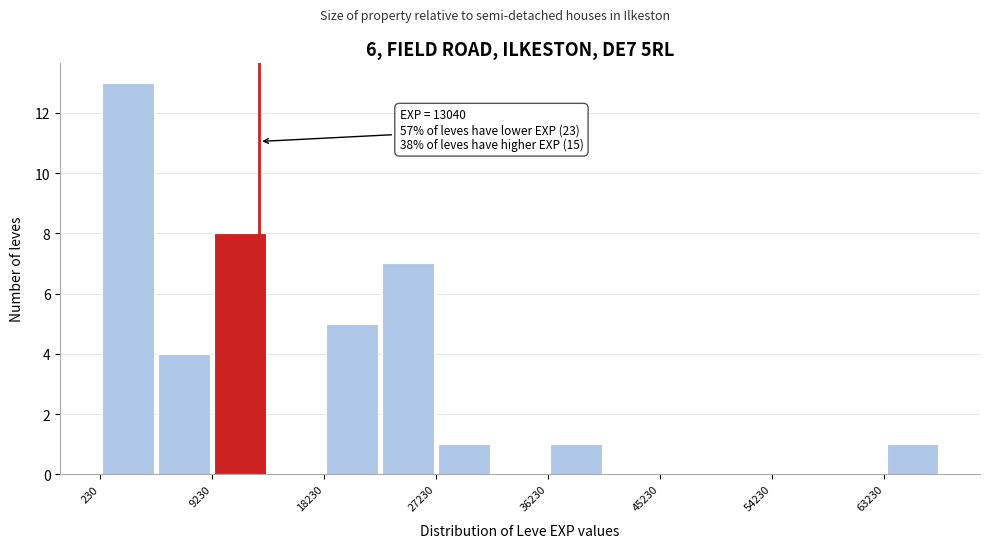

Over which range of the x-axis is the bar tallest?

0 to 5000